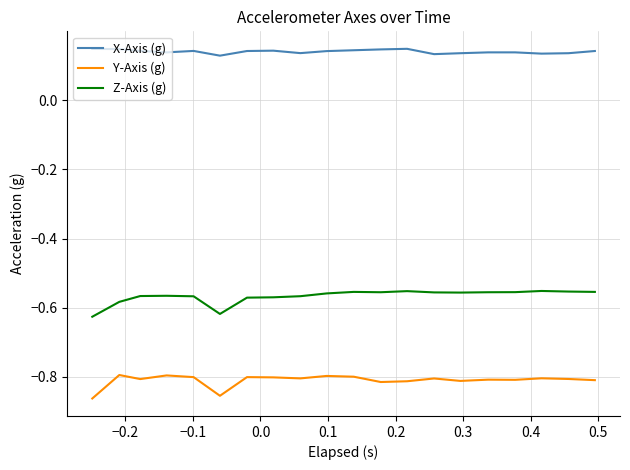

Is this an area chart (filled region under the line)?

No